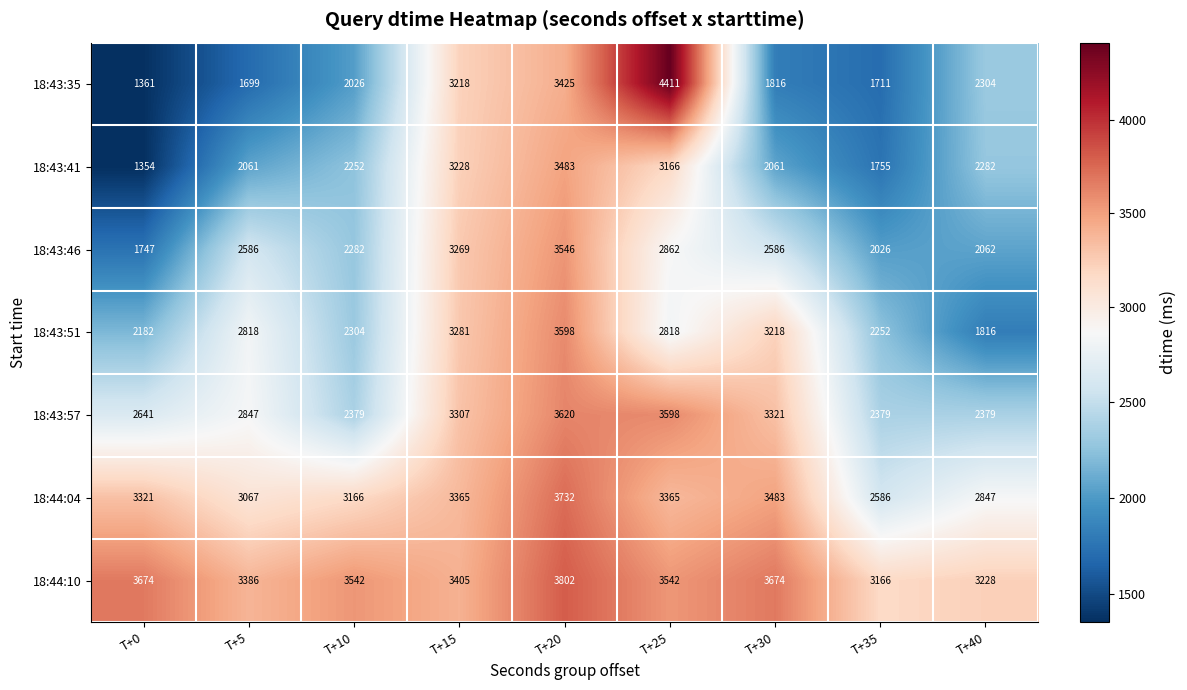

What is the greatest value displayed?

4411